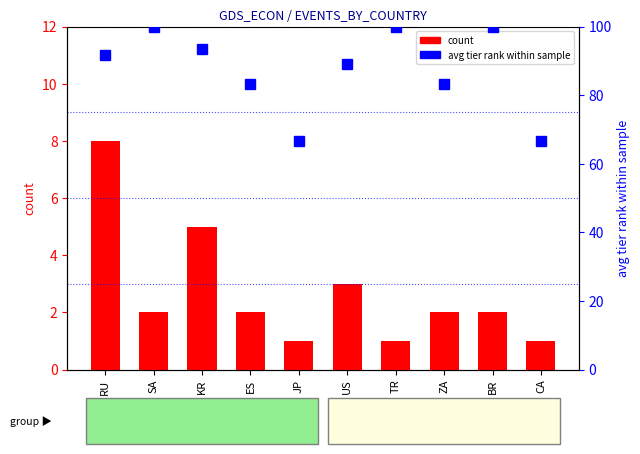

Read the count value at CA.

1.0